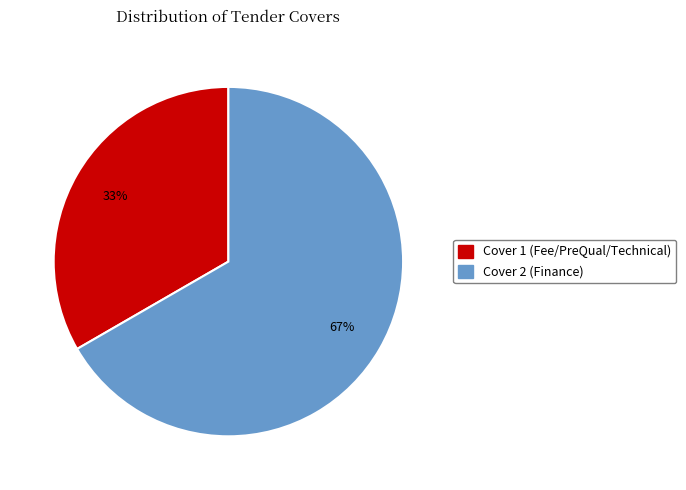

The Cover 1 (Fee/PreQual/Technical) slice represents 42% of the pie. True or false?

False